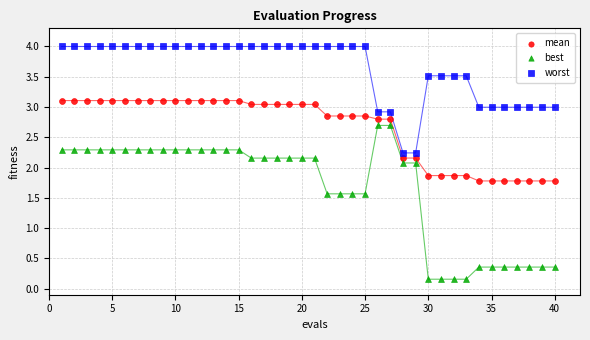

Across all data points, what is the range of X values (max minus min)?

39.0